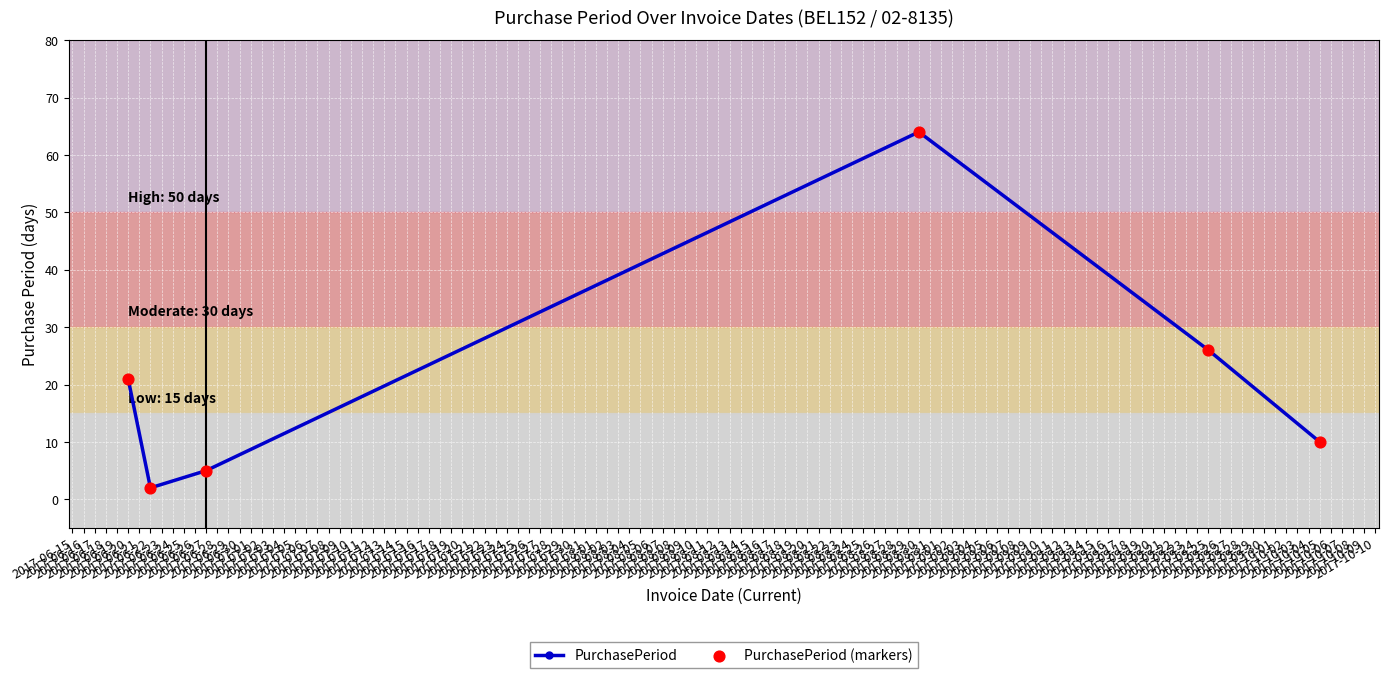

True or false: the data has more than 2 interior local peaks.

False